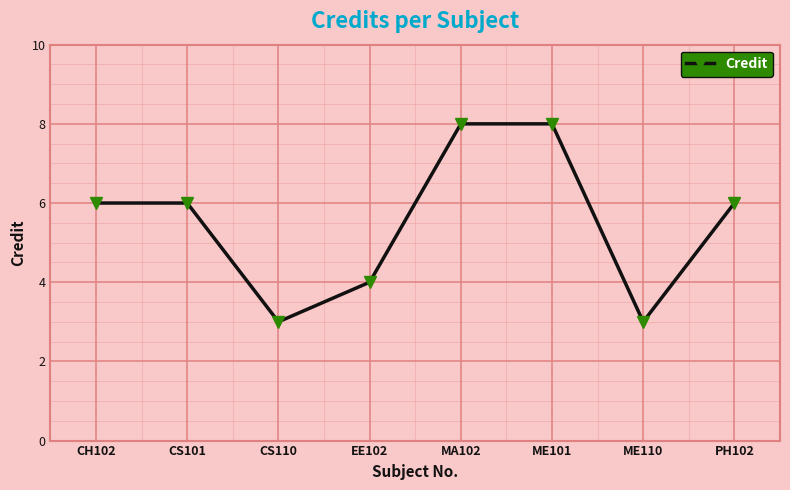

What is the minimum value shown in the chart?

3